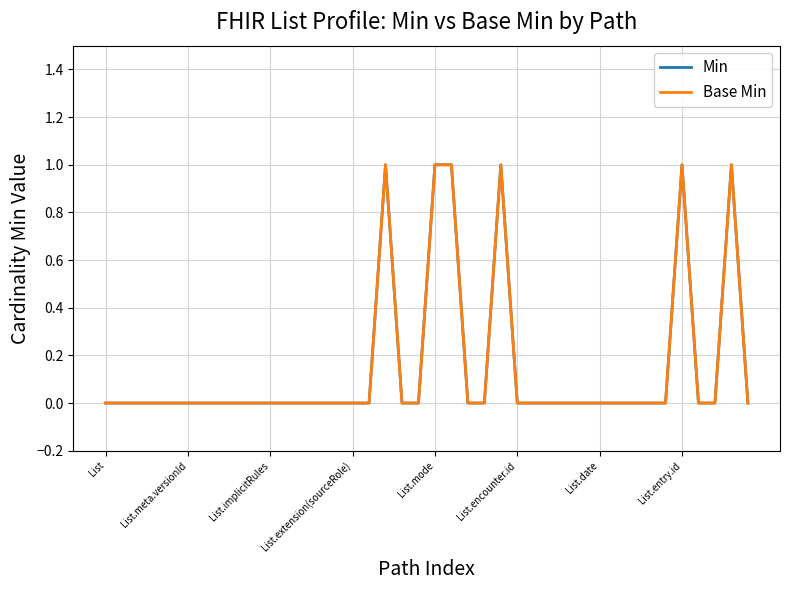

At which category does Base Min reach its first local peak?

17